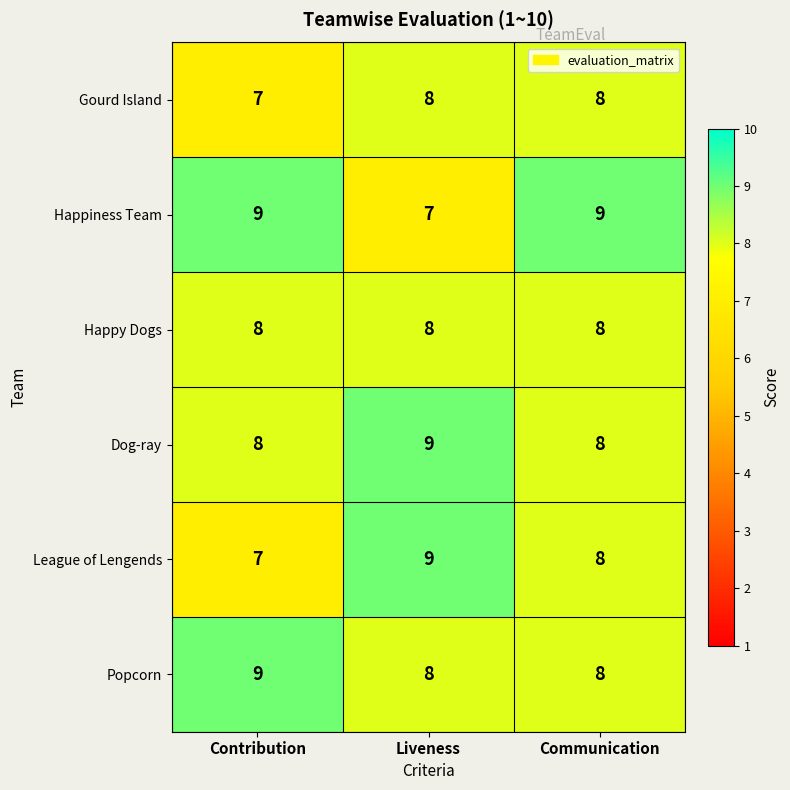

Between Liveness and Communication, which series saw the biggest shift?

Happiness Team